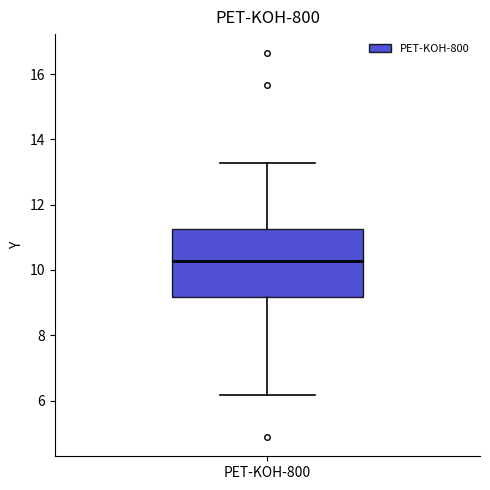

Transcribe this box plot: give where the median line is, the range the box spans, and where the two whiskers end, as read against the y-axis. The values are not printed on the chart, so give them approximately, as read against the axis.

median 10.2, box 9.2 to 11.2, whiskers 6.2 to 13.2